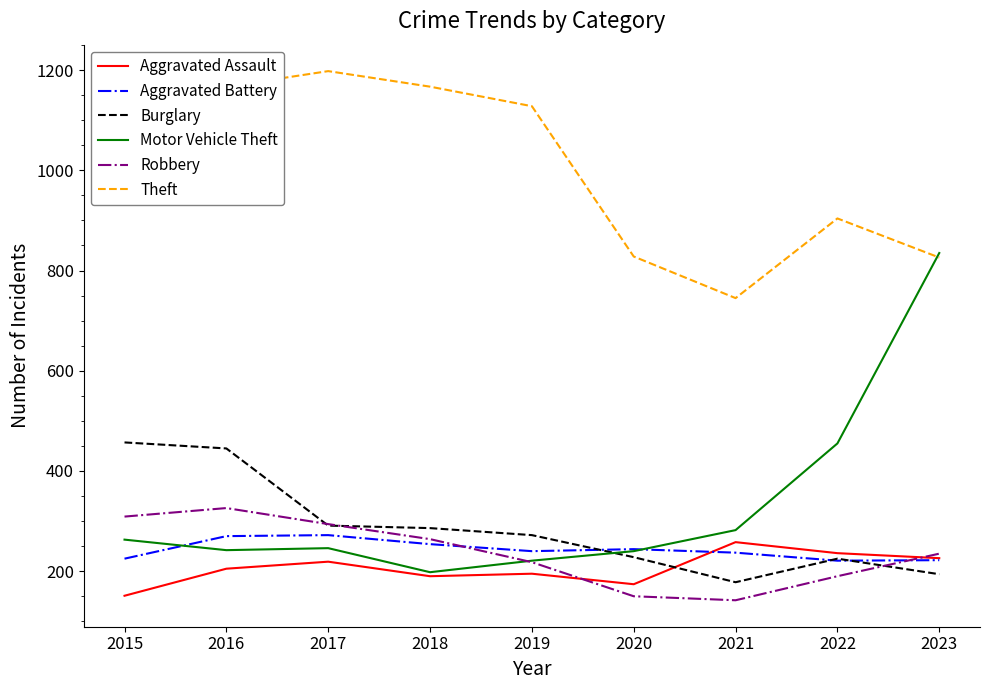

What is the minimum value for Theft?

745